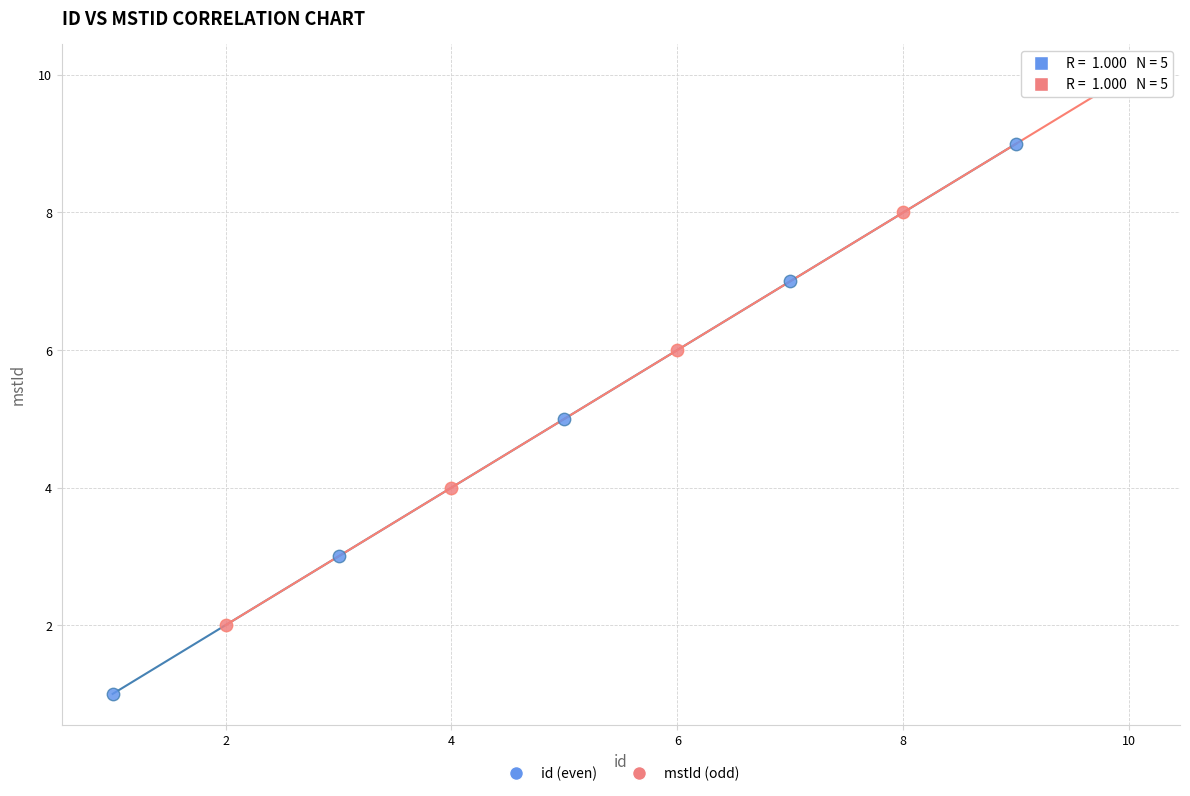

Which series contains the lowest Y value?

id (even)